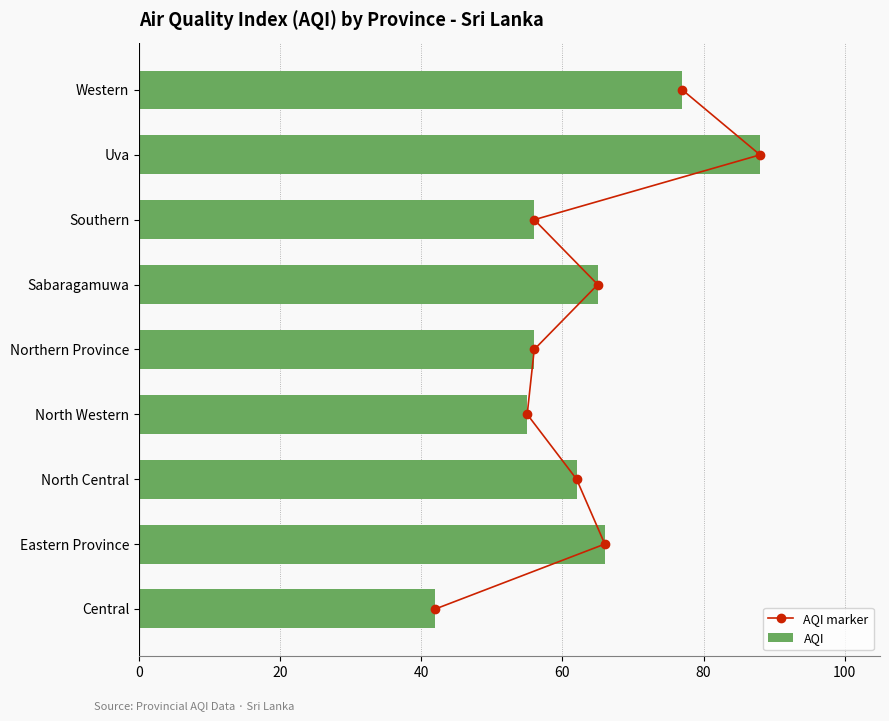

True or false: AQI has a value of 65 at Sabaragamuwa.

True